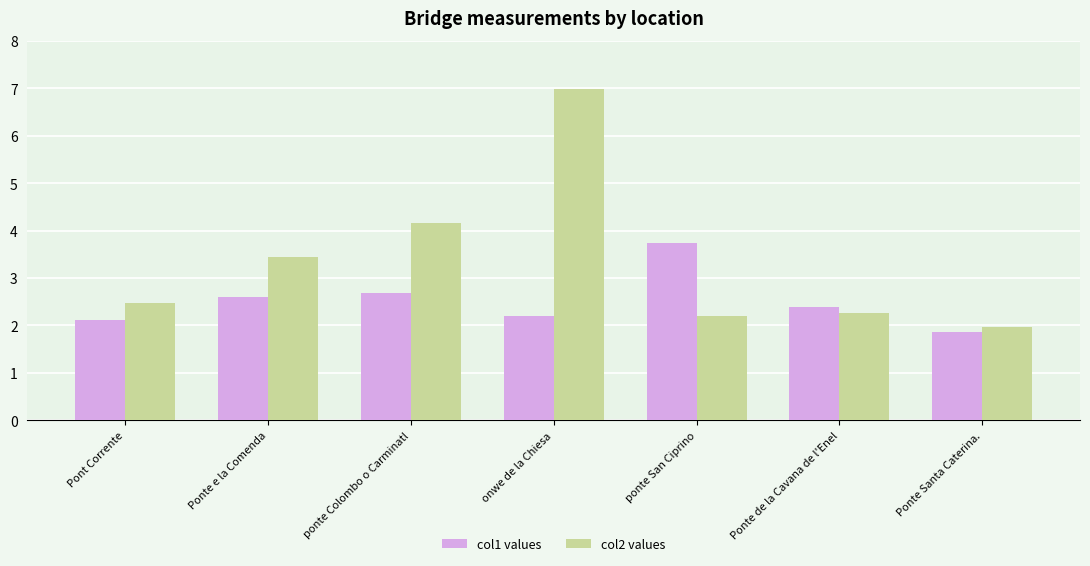

The value of col1 values at Ponte de la Cavana de l'Enel is 0.6. True or false?

False